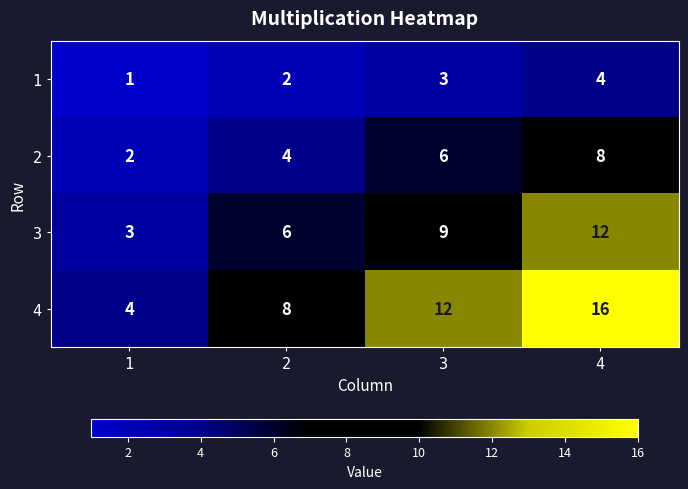

What is the difference between the second highest and minimum values in the 4 series?

8